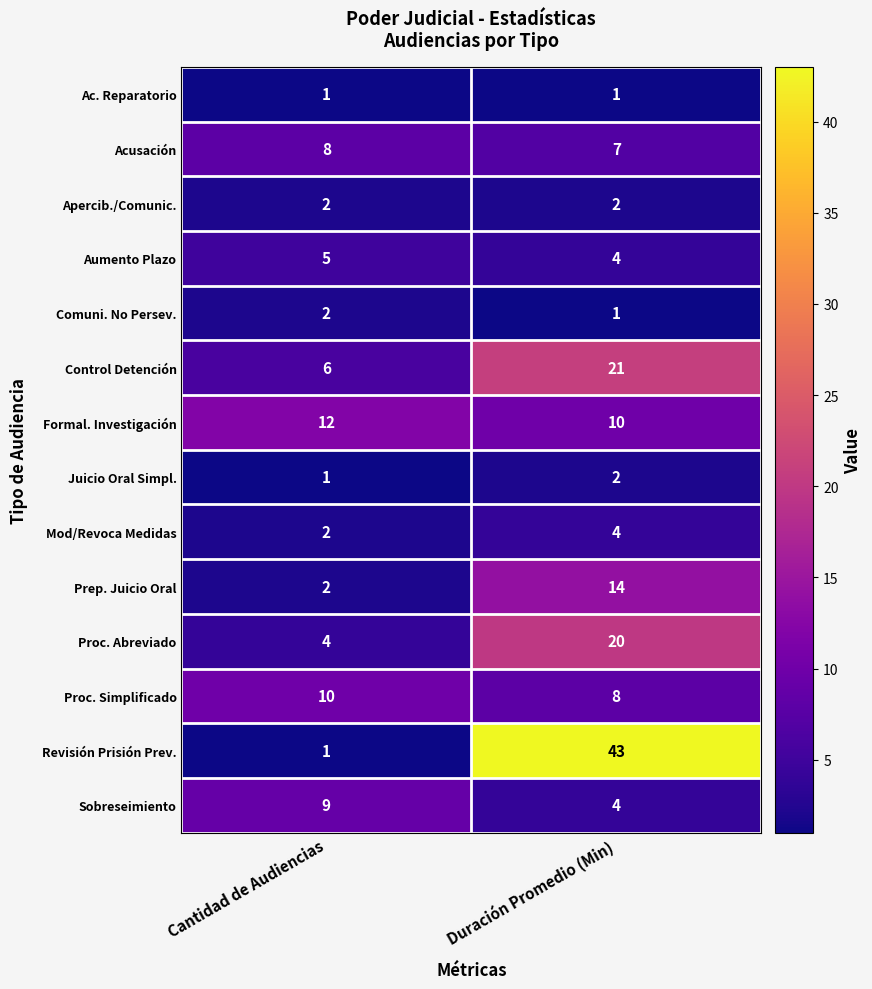

What is the spread (max minus min) of values at Duración Promedio (Min)?

42